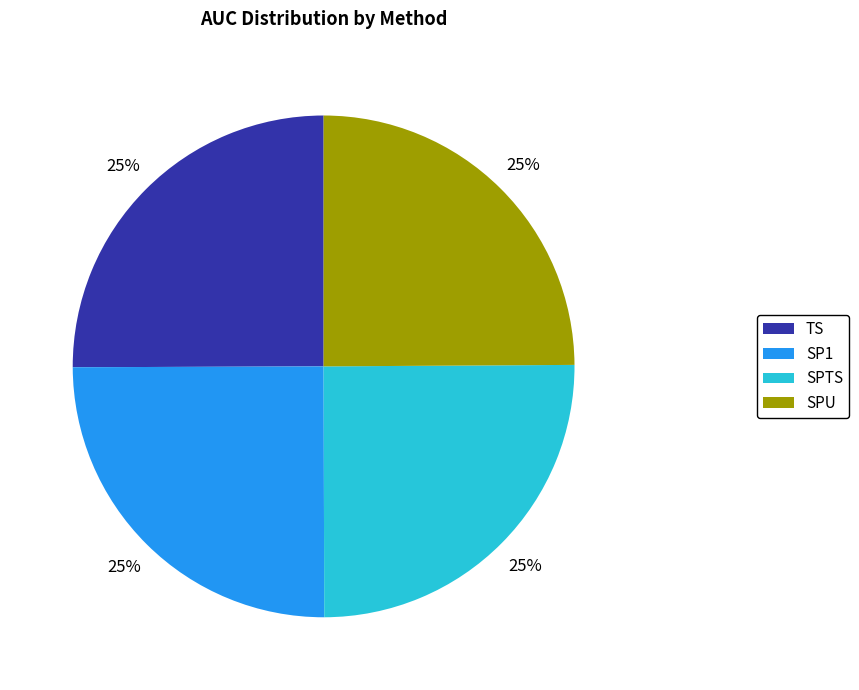

What percentage is the SP1 slice, to the nearest percent?

25%